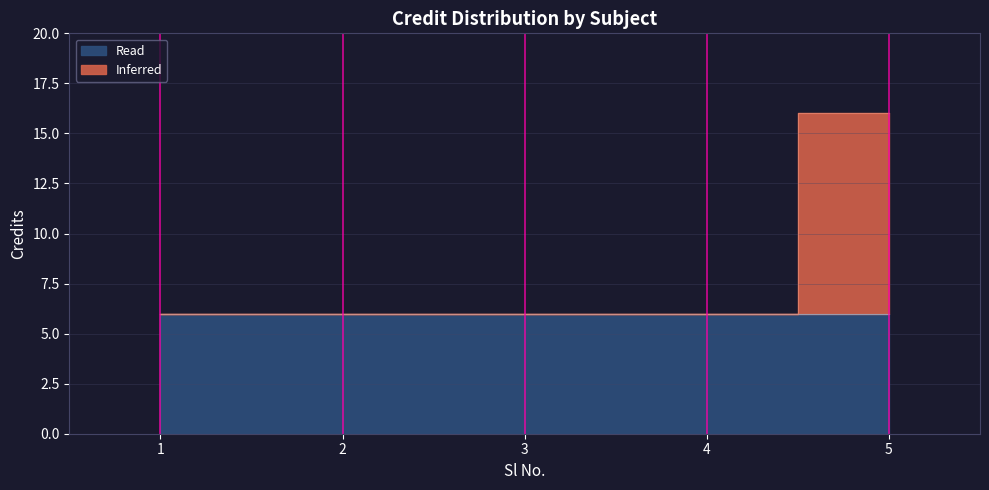

The value at 1 is 2. True or false?

False